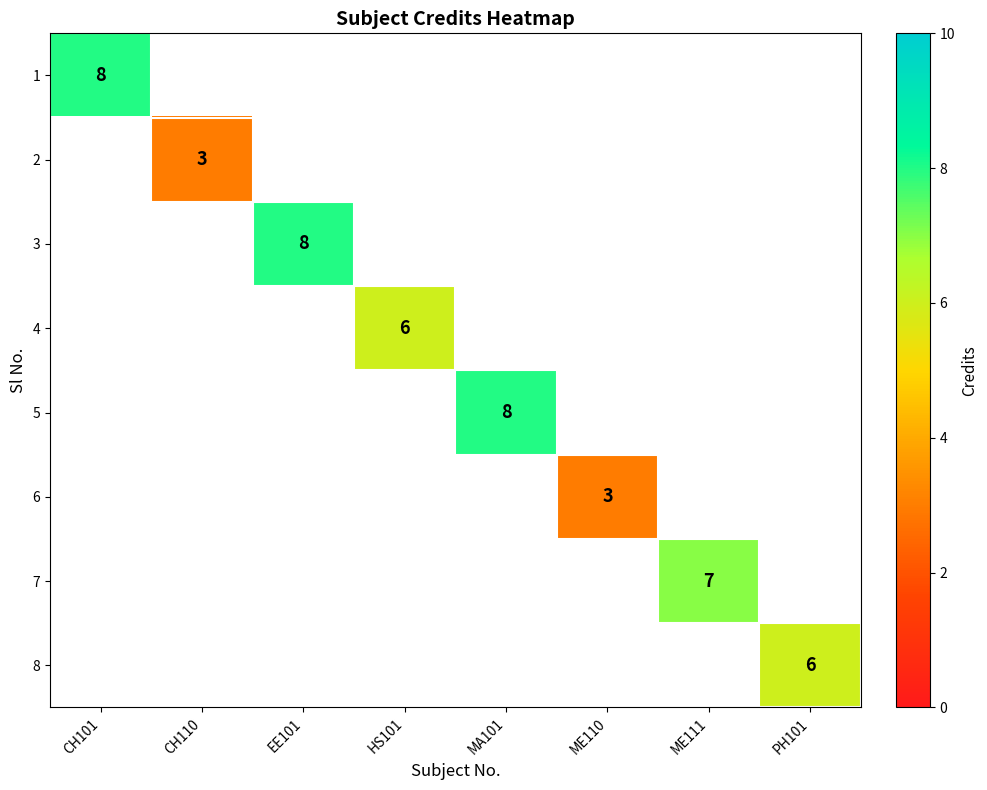

The 4 series shows 6 at HS101. True or false?

True